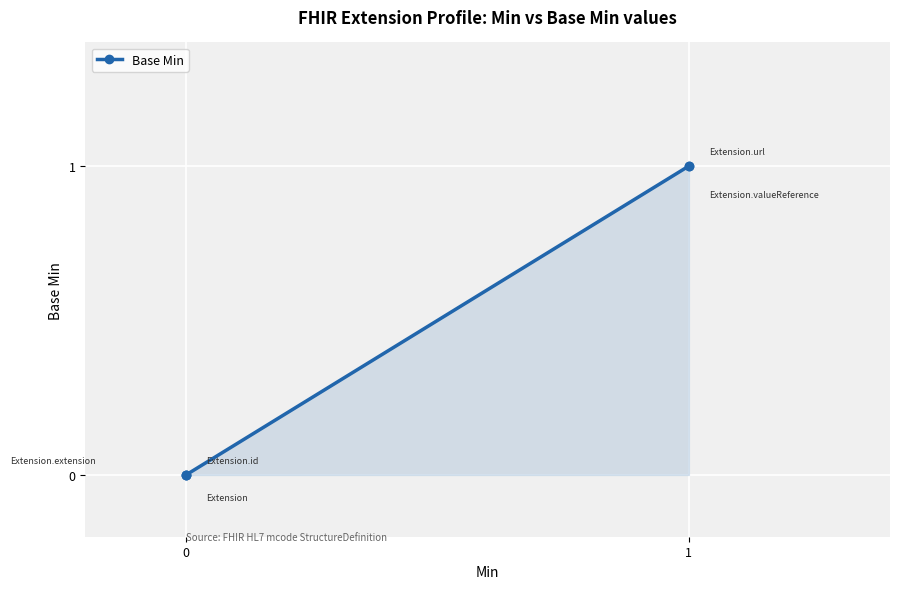

True or false: the data has more than 2 interior local peaks.

False